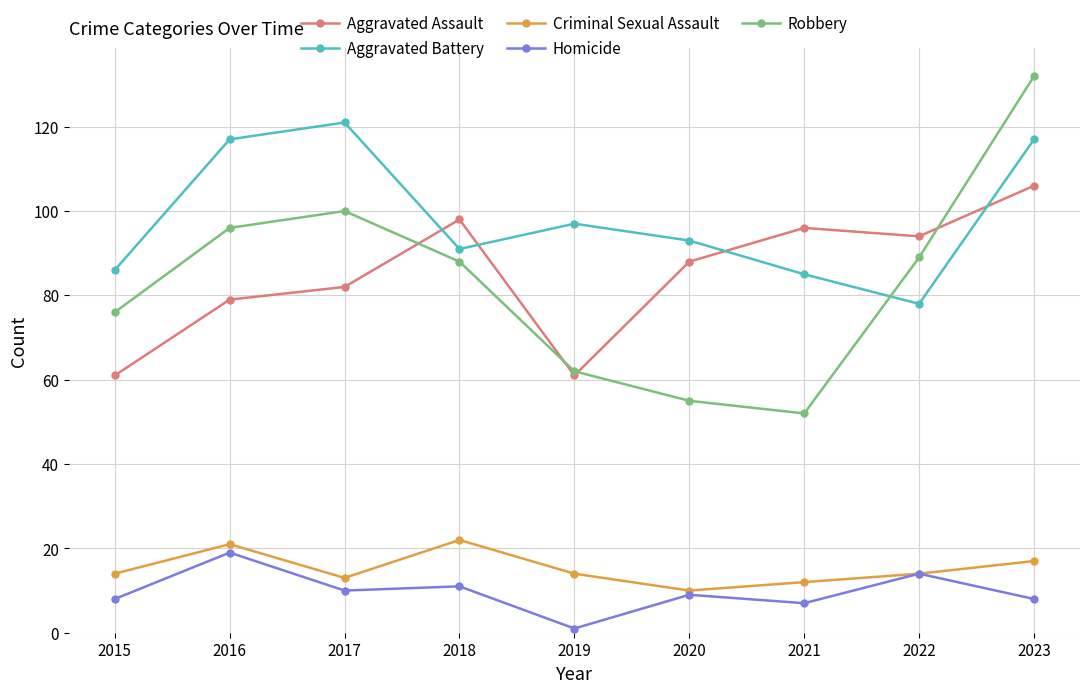

What is the difference between the highest and lowest values at 2022?

80